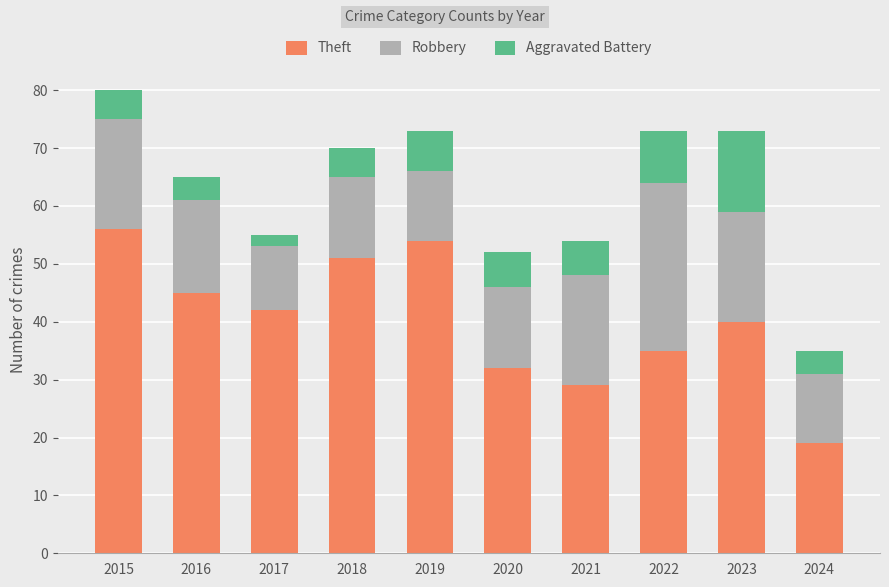

Reading left to right, list the values for the Theft series.

56	45	42	51	54	32	29	35	40	19